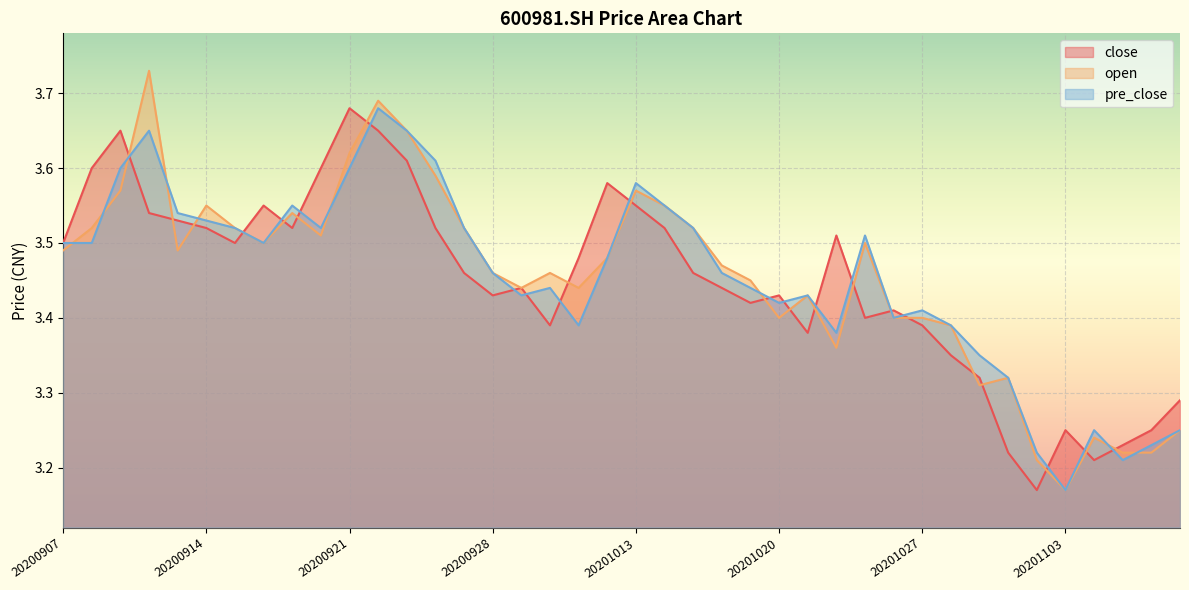

Is it true that open equals 1.9 at 20200922?

False